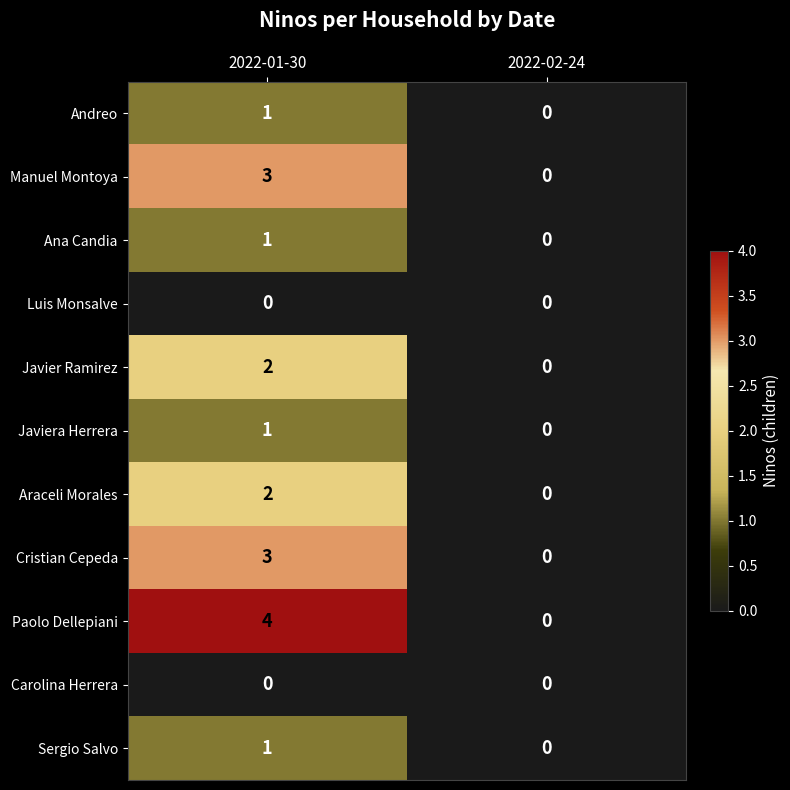

Which series has the largest total across all categories?

Paolo Dellepiani